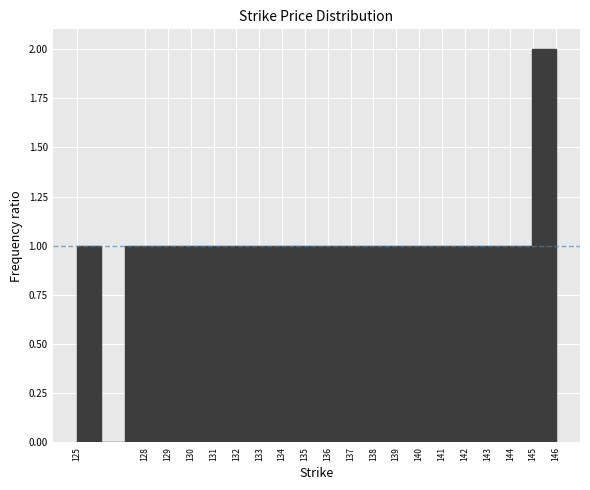

What is the height of the bar covering 139.70 to 140.75 on the x-axis? Neither the bar edges nor the heights are printed on the chart, so give them approximately, as read against the axes.

1